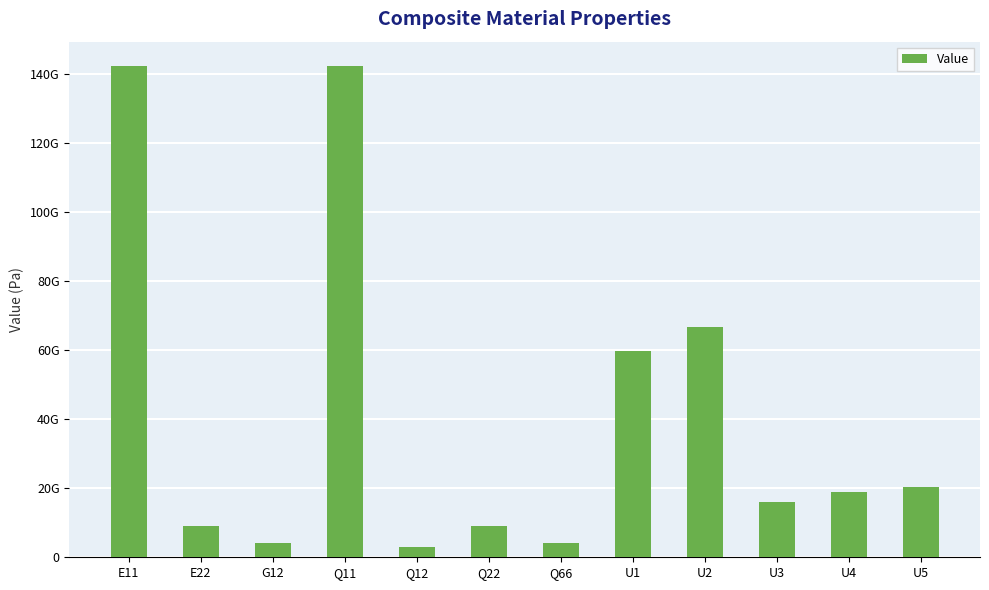

What is the sum of the values at U1 and Q66?

63901262750.1